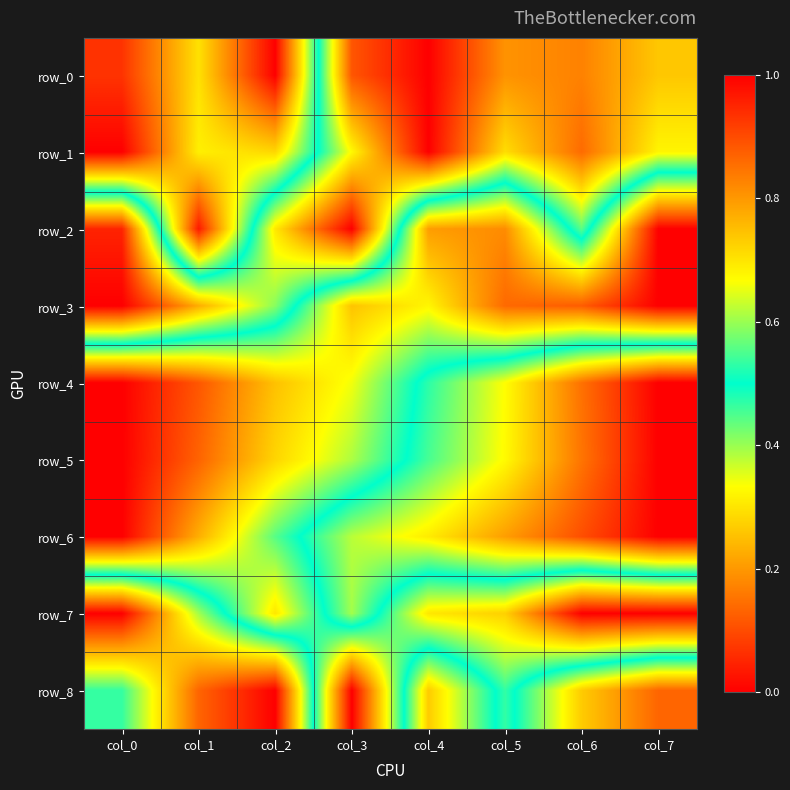

What is the maximum value for row_6?

1.0